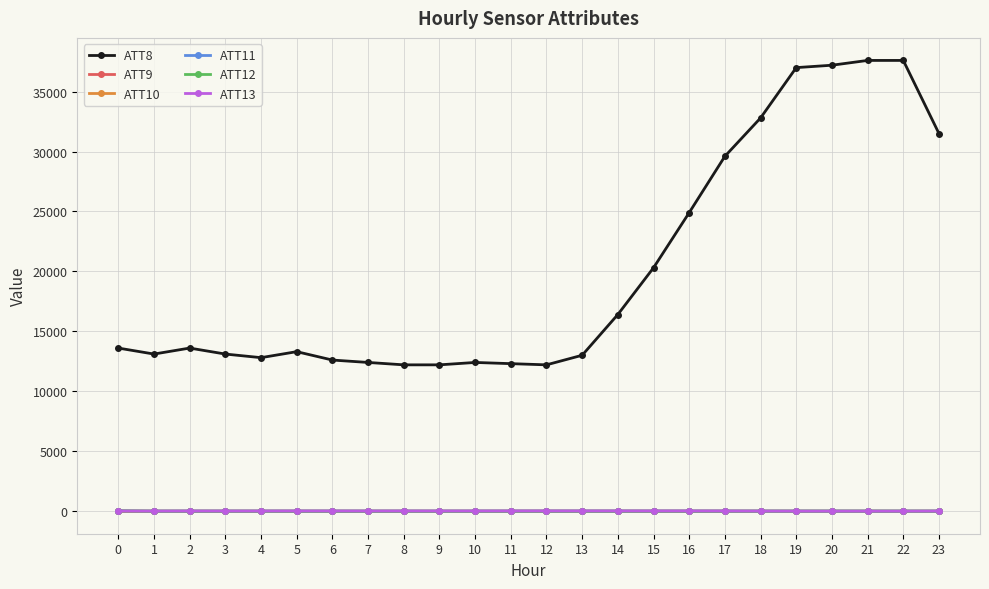

Read the ATT8 value at 14.

16400.0